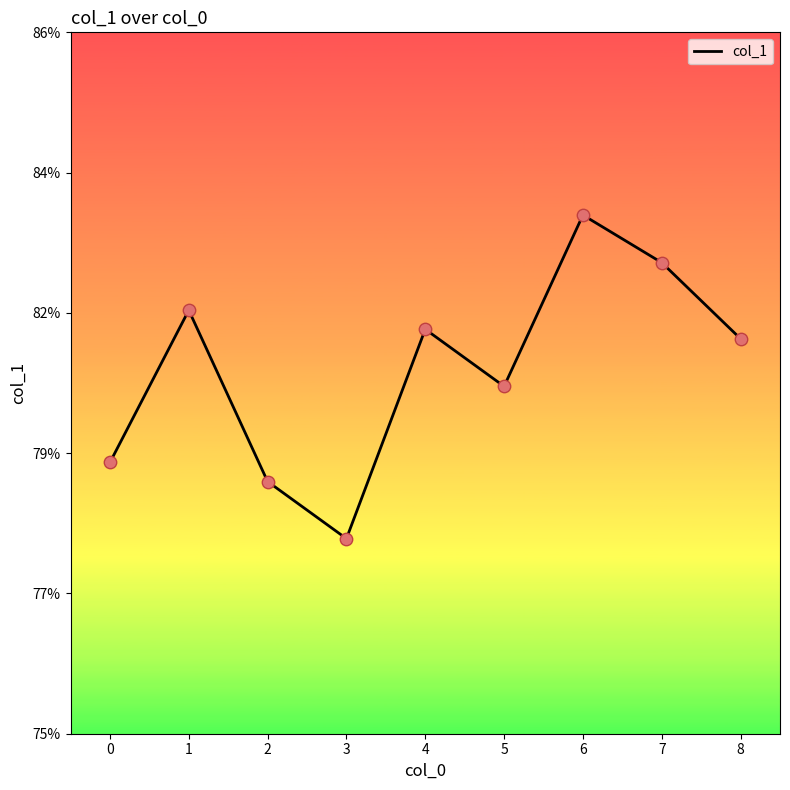

Is this an area chart (filled region under the line)?

No